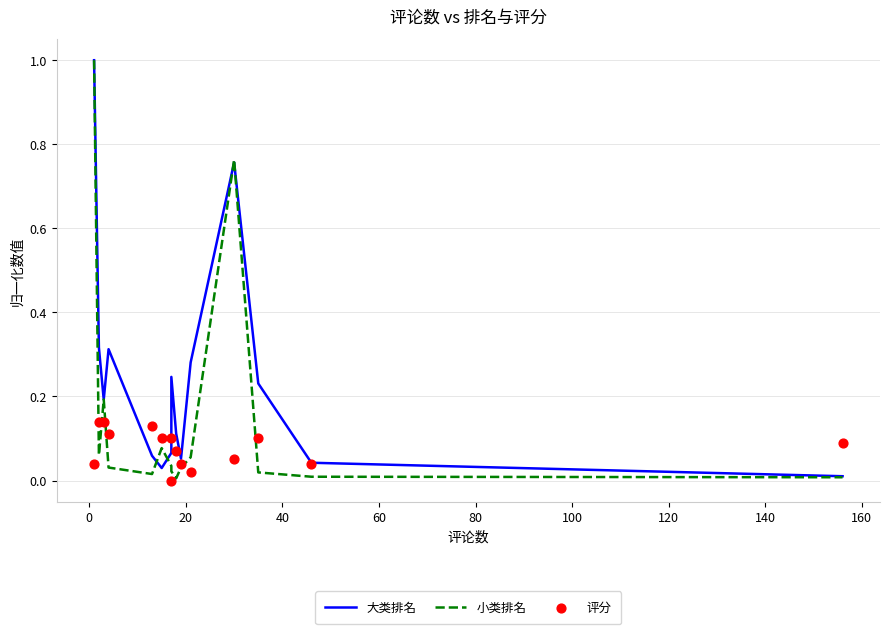

At how many categories does at least one series exceed 0?

15